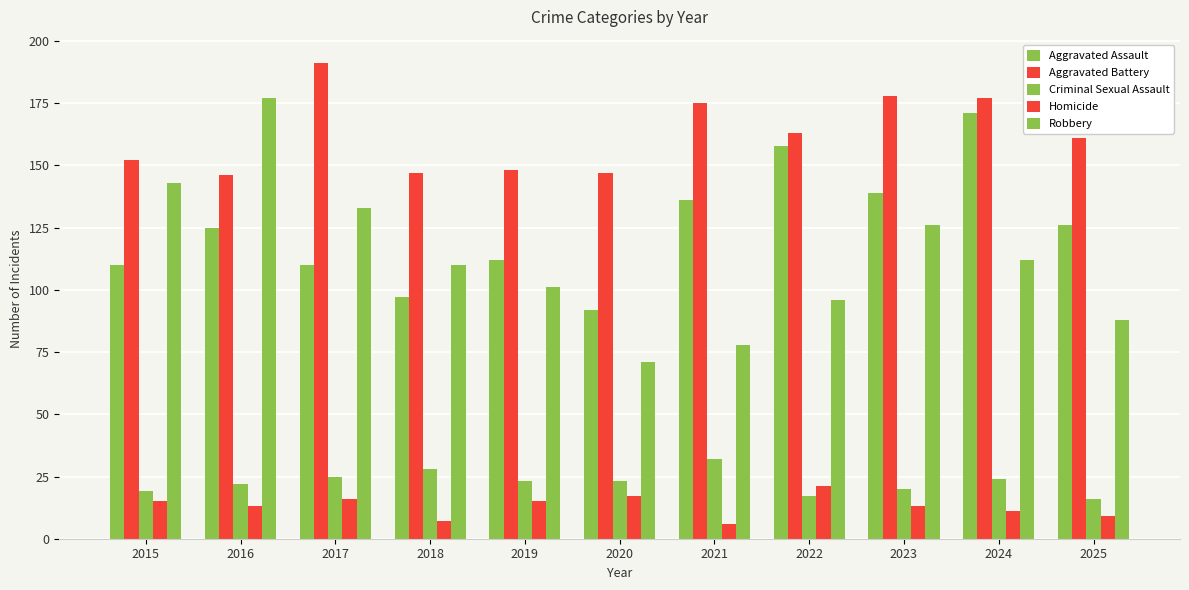

Does the chart contain any negative values?

No